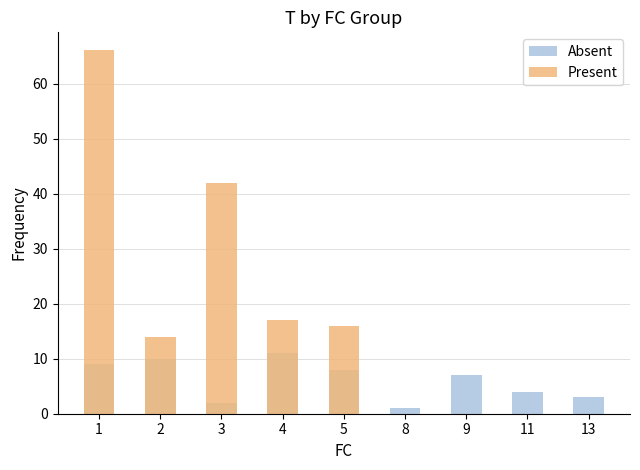

What is the difference between the maximum and minimum values in the Absent series?

10